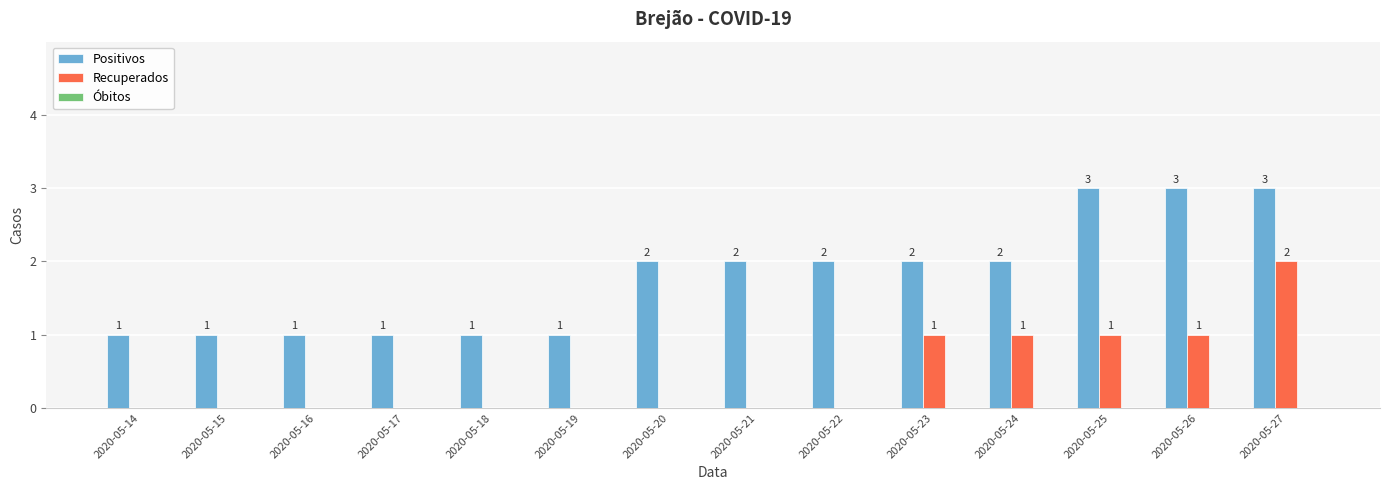

Which series changed the most between 2020-05-15 and 2020-05-22?

Positivos